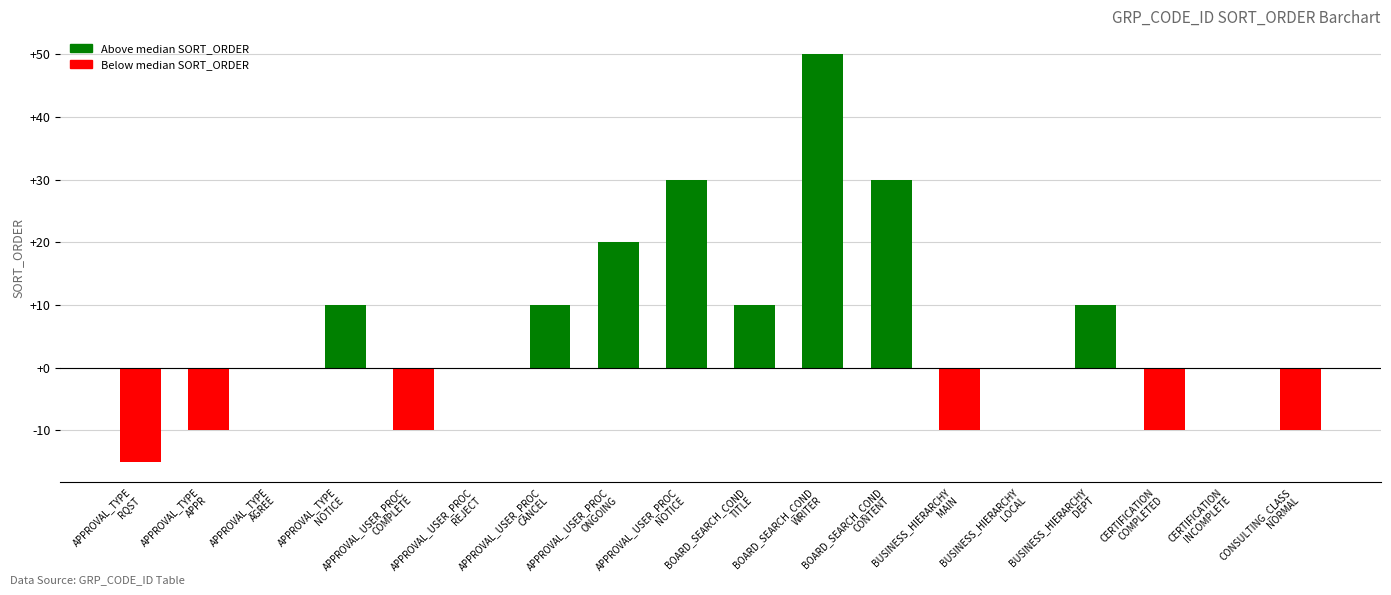

The chart shows a value of -24 at BUSINESS_HIERARCHY
LOCAL. True or false?

False